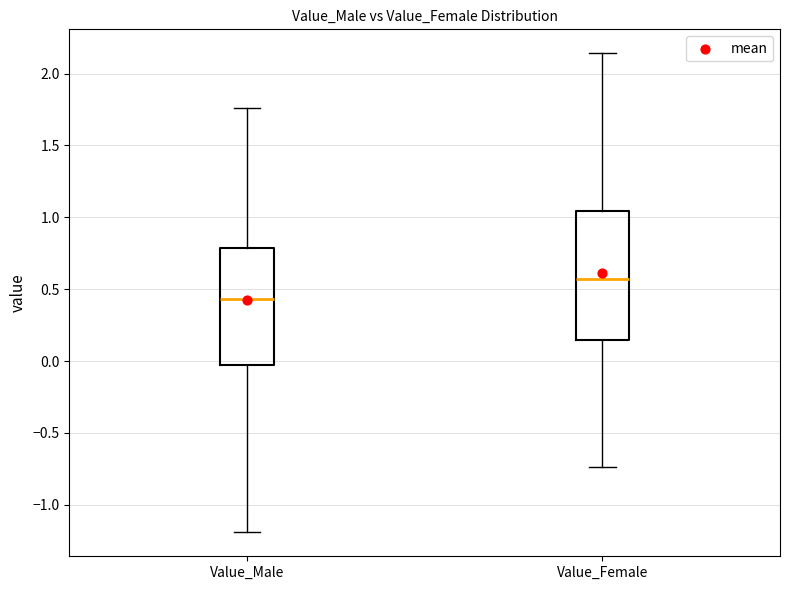

Reading left to right, read every box against the y-axis: the position of its median line, the range the box covers, and the ends of its whiskers. The values are not printed on the chart, so give them approximately, as read against the axis.

Value_Male: median 0.45, box -0.05 to 0.80, whiskers -1.20 to 1.75
Value_Female: median 0.55, box 0.15 to 1.05, whiskers -0.75 to 2.15